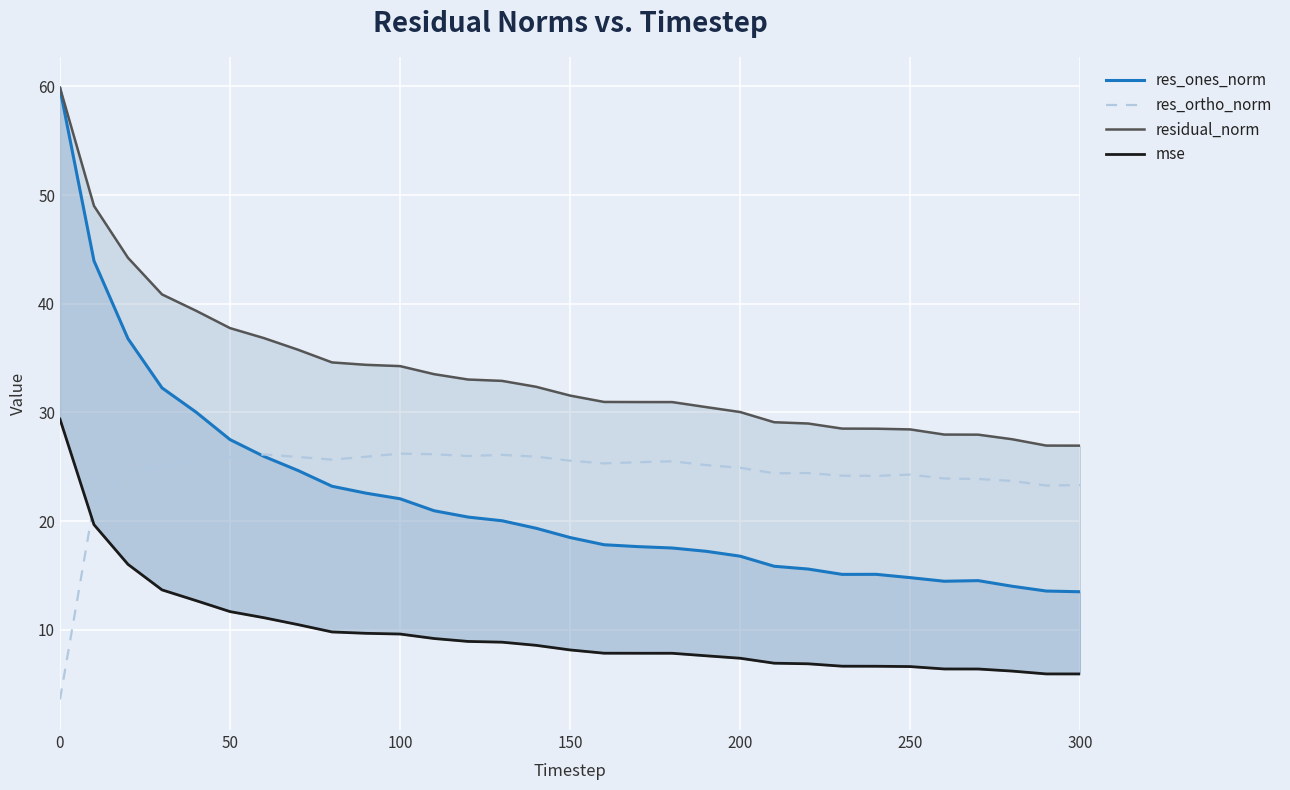

How many data points in res_ortho_norm are less than 25?

14